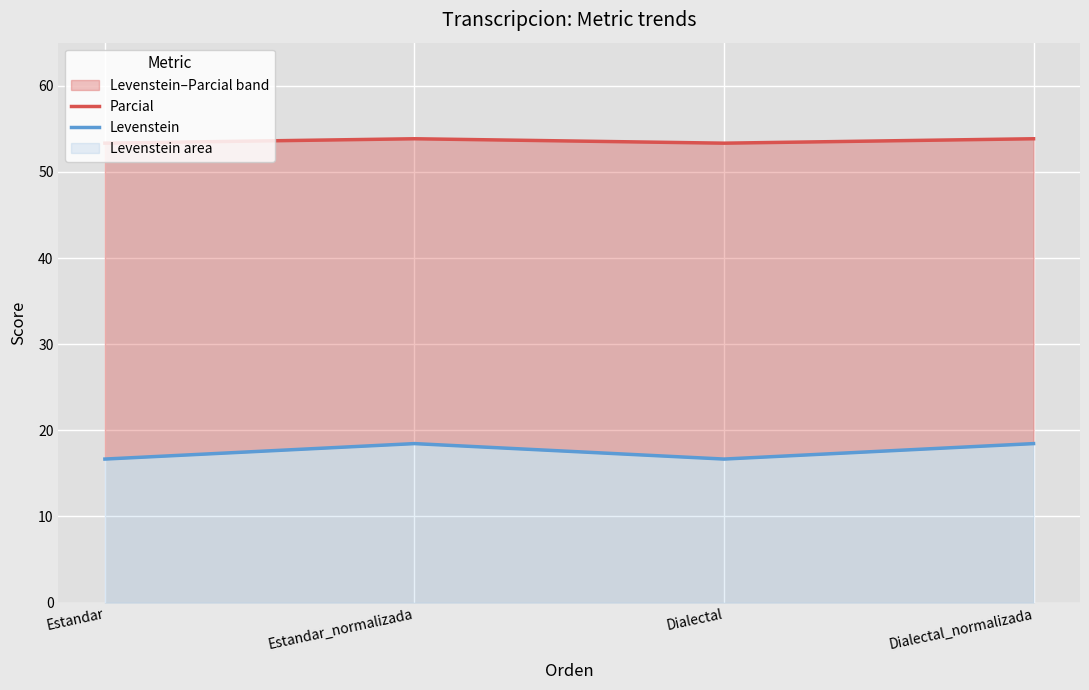

The value of Parcial at Dialectal is 53.3. True or false?

True